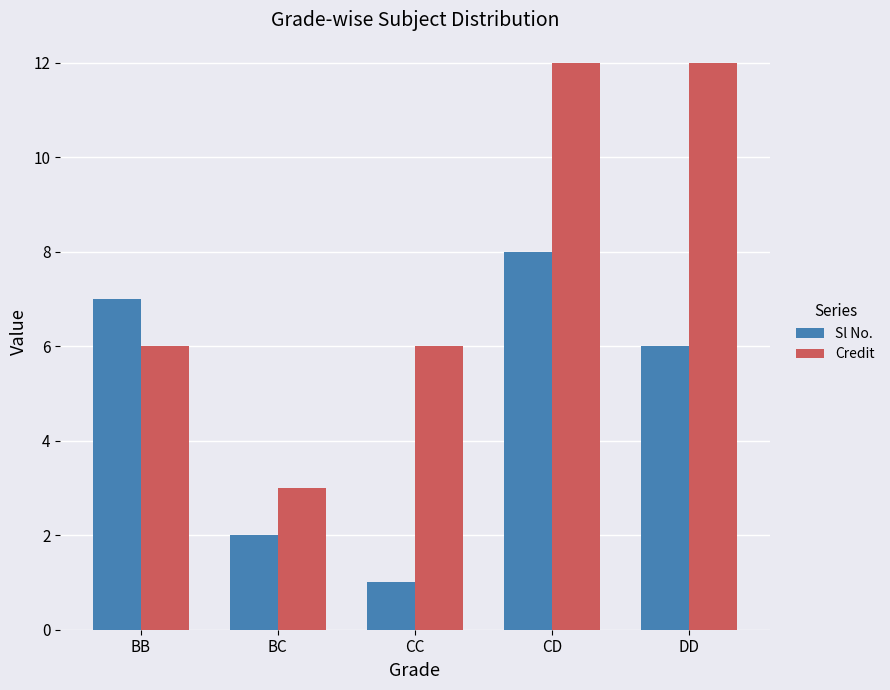

At which category is the sum across all series the highest?

CD